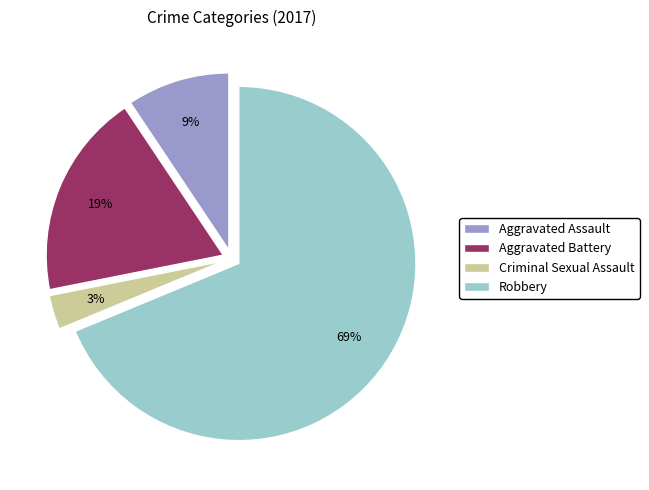

Combined, do Aggravated Battery and Robbery account for over 50%?

Yes